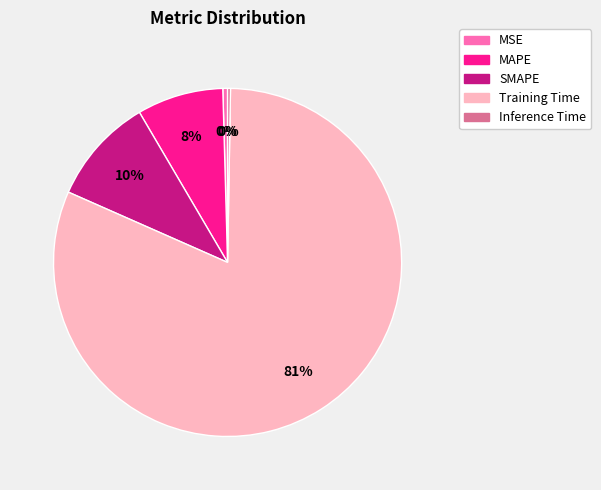

Does SMAPE account for over 50% of the chart?

No